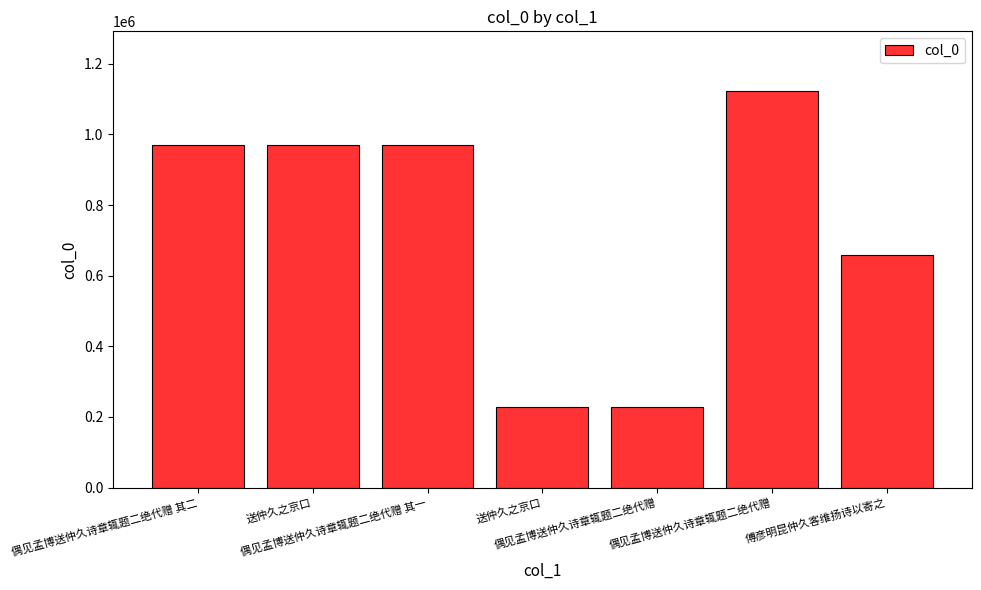

Where does the data first go above 968896?

偶见孟博送仲久诗章辄题二绝代赠 其二